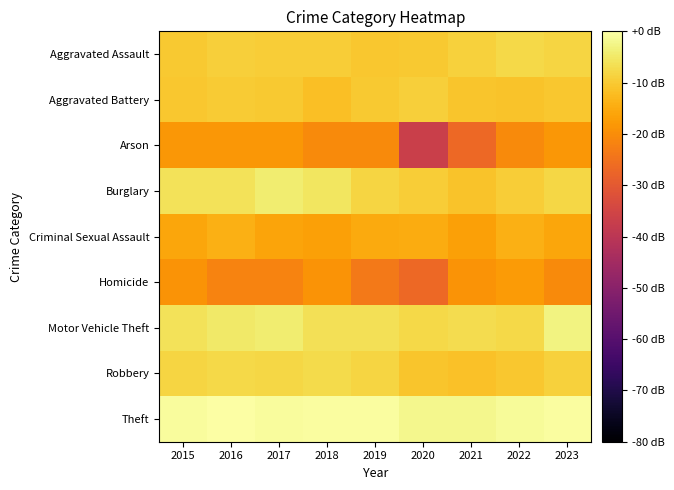

Reading left to right, list all the values displayed in this chart.

Aggravated Assault: 2015=-10.1	2016=-9.3	2017=-9.5	2018=-9.4	2019=-10.6	2020=-10.3	2021=-8.8	2022=-7.8	2023=-8.4
Aggravated Battery: 2015=-10.5	2016=-9.9	2017=-10.3	2018=-11.8	2019=-10.1	2020=-9.3	2021=-10.9	2022=-11.2	2023=-10.5
Arson: 2015=-18.2	2016=-18.2	2017=-18.2	2018=-20.6	2019=-20.6	2020=-36.6	2021=-26.6	2022=-20.6	2023=-18.2
Burglary: 2015=-6.2	2016=-6.0	2017=-4.3	2018=-5.5	2019=-8.2	2020=-9.5	2021=-11.2	2022=-9.5	2023=-8.0
Criminal Sexual Assault: 2015=-15.8	2016=-14.3	2017=-16.2	2018=-16.6	2019=-15.2	2020=-14.9	2021=-16.6	2022=-14.3	2023=-15.8
Homicide: 2015=-18.8	2016=-21.8	2017=-21.8	2018=-18.8	2019=-23.6	2020=-26.6	2021=-18.8	2022=-17.6	2023=-20.6
Motor Vehicle Theft: 2015=-6.1	2016=-4.9	2017=-4.2	2018=-6.4	2019=-6.3	2020=-7.6	2021=-6.9	2022=-7.6	2023=-3.1
Robbery: 2015=-8.4	2016=-7.8	2017=-8.1	2018=-7.3	2019=-8.2	2020=-10.9	2021=-11.4	2022=-10.6	2023=-8.8
Theft: 2015=-0.7	2016=0.0	2017=-0.8	2018=-0.6	2019=-0.4	2020=-2.1	2021=-2.1	2022=-1.1	2023=-0.4